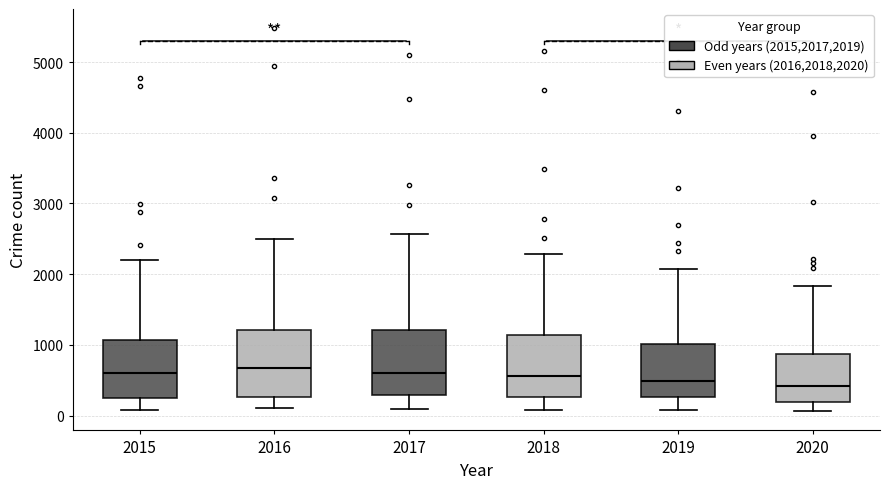

Reading left to right, transcribe this box plot: for each box, give where its median line is, the range the box spans, and where its two whiskers end, as read against the y-axis. The values are not printed on the chart, so give them approximately, as read against the axis.

2015: median 600, box 300 to 1100, whiskers 100 to 2200
2016: median 700, box 300 to 1200, whiskers 100 to 2500
2017: median 600, box 300 to 1200, whiskers 100 to 2600
2018: median 600, box 300 to 1100, whiskers 100 to 2300
2019: median 500, box 300 to 1000, whiskers 100 to 2100
2020: median 400, box 200 to 900, whiskers 100 to 1800